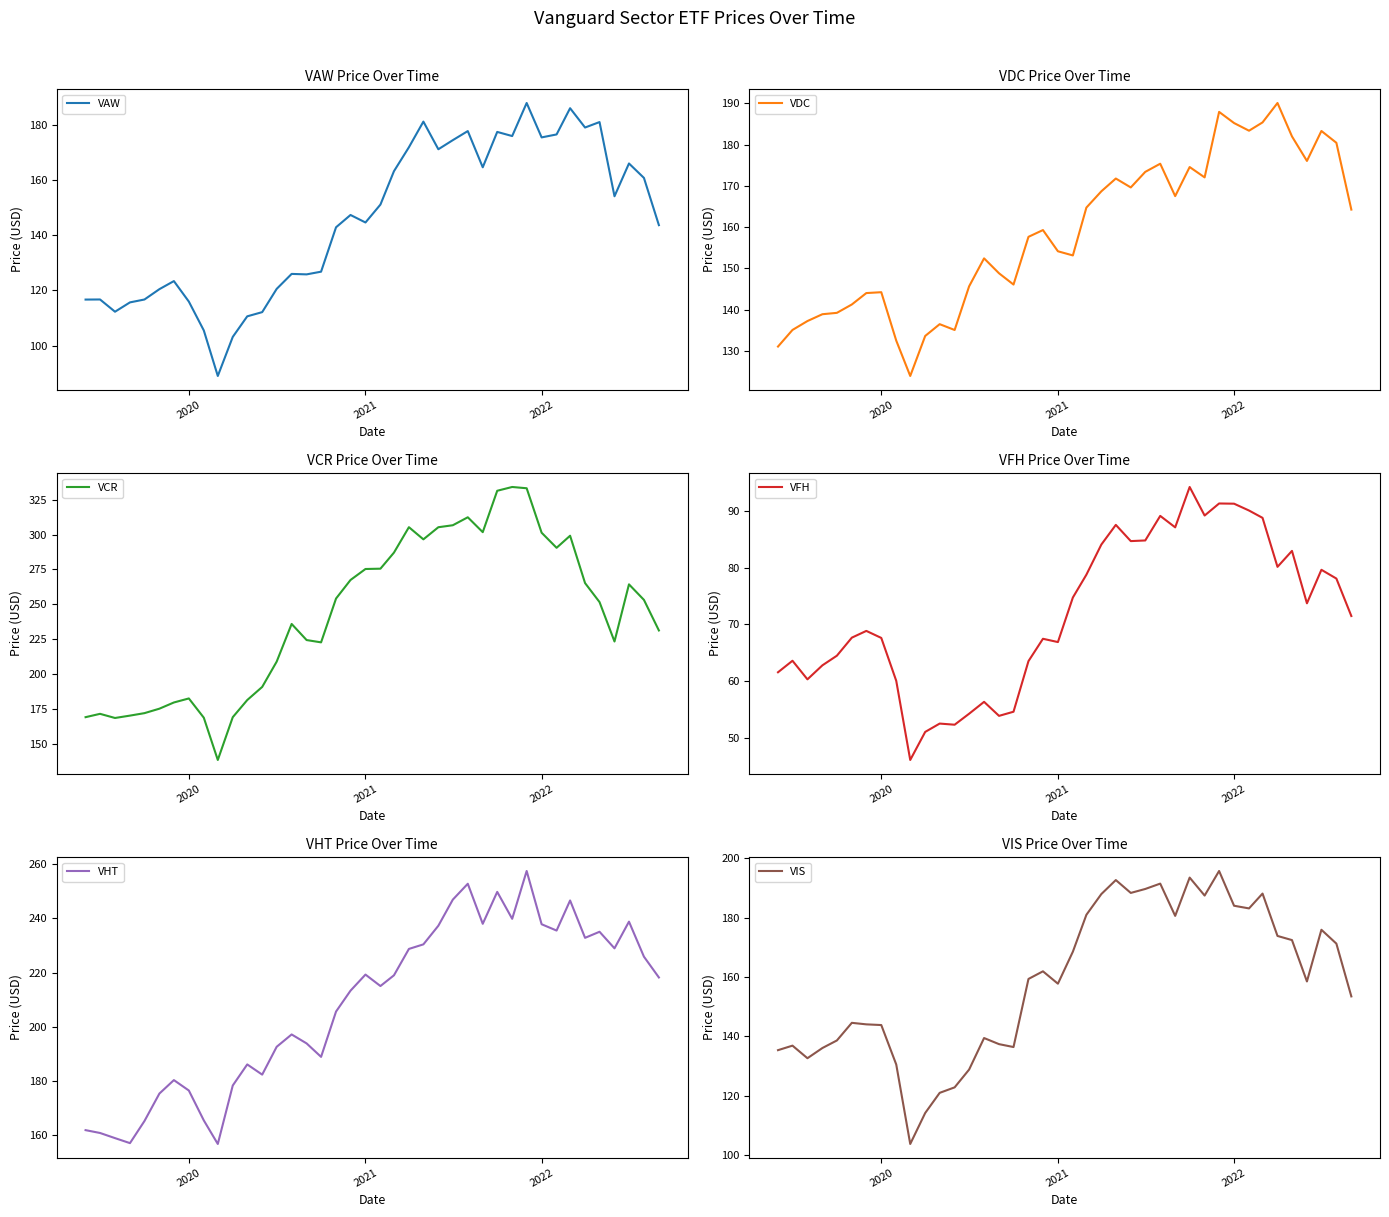

What is the maximum value for VAW?

188.0